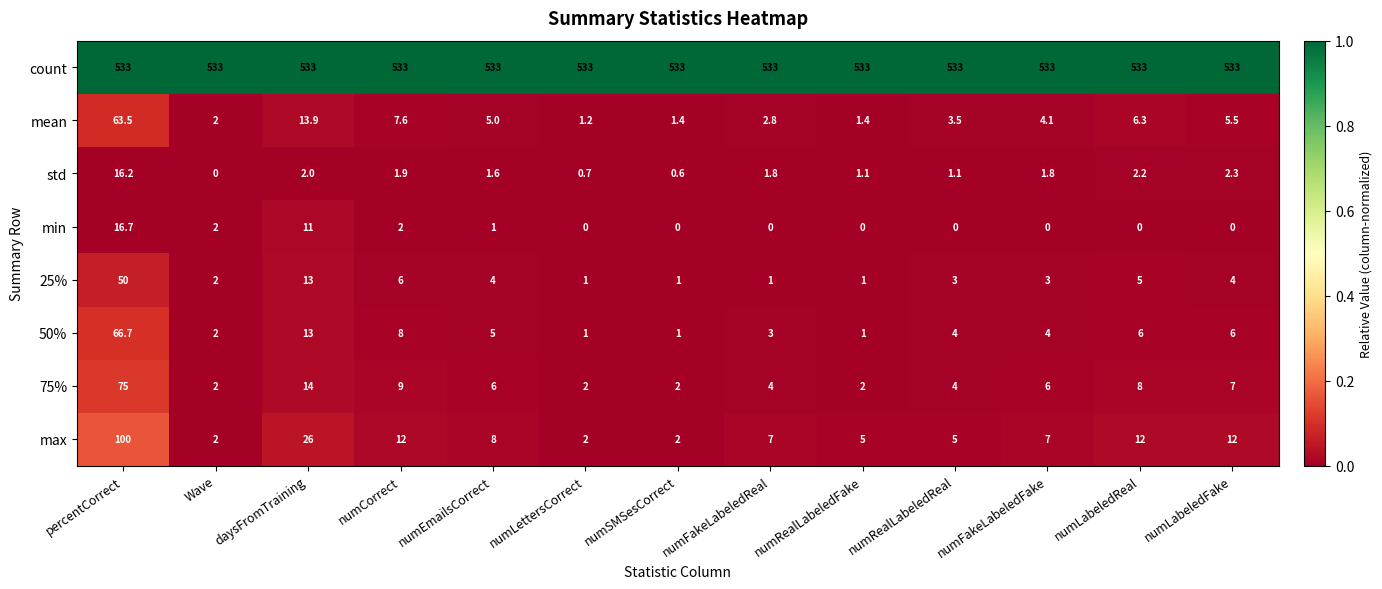

Which series has the largest range (max minus min)?

max